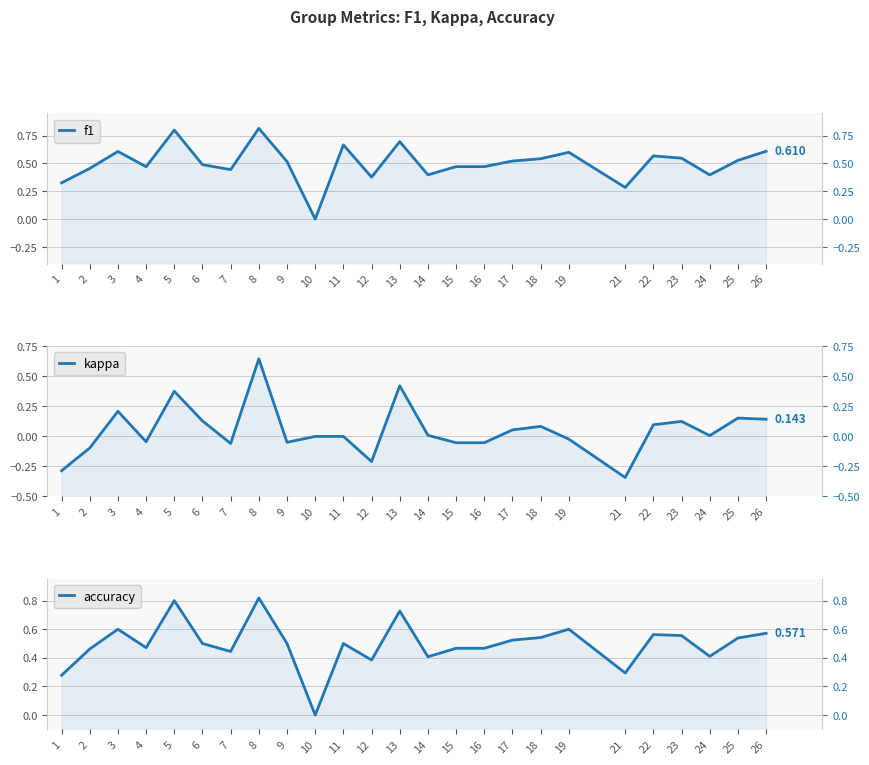

At which label is kappa closest to 0?

10